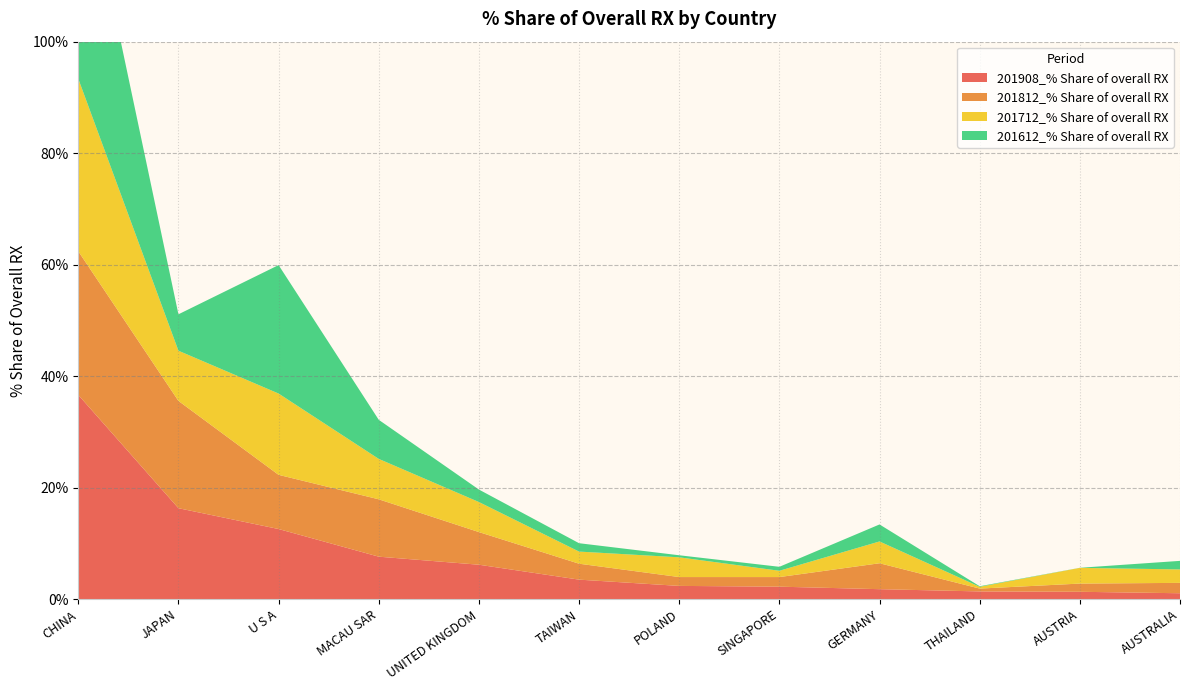

Reading left to right, what are all the values shown in this chart?

201908_% Share of overall RX: CHINA=36.6	JAPAN=16.3	U S A=12.6	MACAU SAR=7.6	UNITED KINGDOM=6.2	TAIWAN=3.5	POLAND=2.4	SINGAPORE=2.2	GERMANY=1.8	THAILAND=1.4	AUSTRIA=1.3	AUSTRALIA=1.1
201812_% Share of overall RX: CHINA=25.8	JAPAN=19.2	U S A=9.7	MACAU SAR=10.3	UNITED KINGDOM=5.9	TAIWAN=2.9	POLAND=1.6	SINGAPORE=1.7	GERMANY=4.6	THAILAND=0.5	AUSTRIA=1.5	AUSTRALIA=1.9
201712_% Share of overall RX: CHINA=30.9	JAPAN=9.0	U S A=14.6	MACAU SAR=7.2	UNITED KINGDOM=5.4	TAIWAN=2.2	POLAND=3.5	SINGAPORE=1.1	GERMANY=3.9	THAILAND=0.3	AUSTRIA=2.8	AUSTRALIA=2.4
201612_% Share of overall RX: CHINA=42.7	JAPAN=6.5	U S A=23.0	MACAU SAR=7.0	UNITED KINGDOM=2.2	TAIWAN=1.5	POLAND=0.4	SINGAPORE=0.7	GERMANY=3.1	THAILAND=0.1	AUSTRIA=0.0	AUSTRALIA=1.5